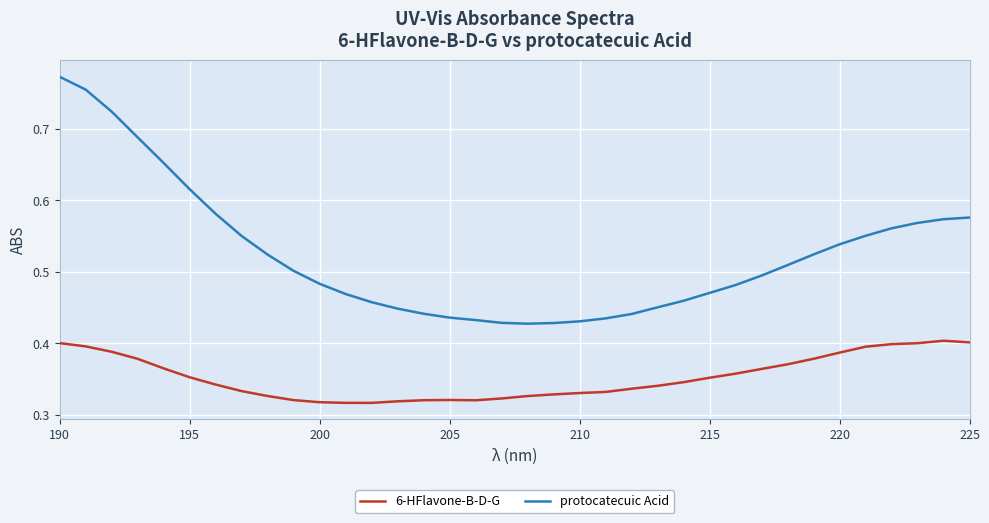

True or false: protocatecuic Acid and 6-HFlavone-B-D-G cross at least once.

False